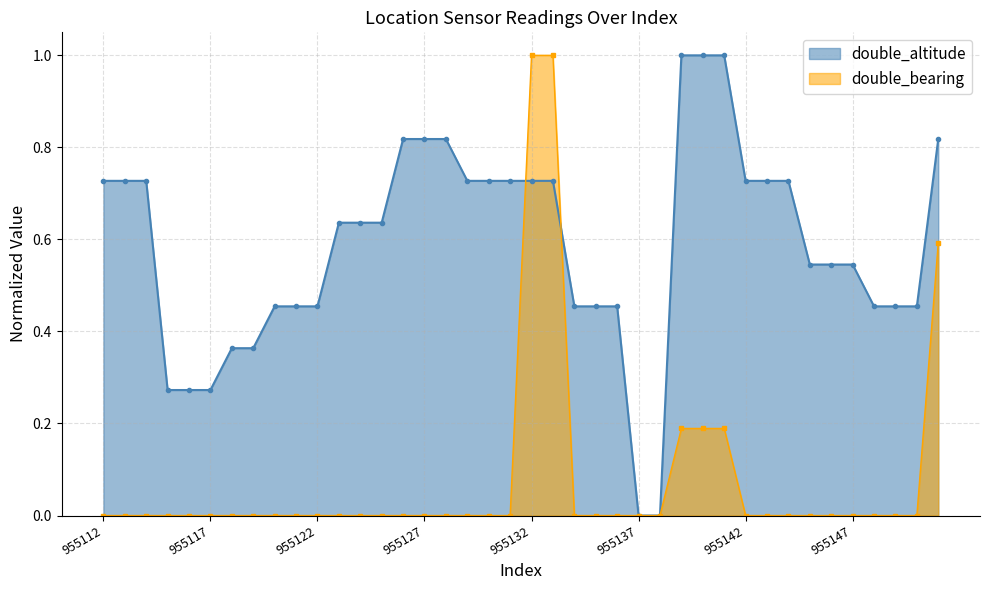

Which series has the largest range (max minus min)?

double_altitude